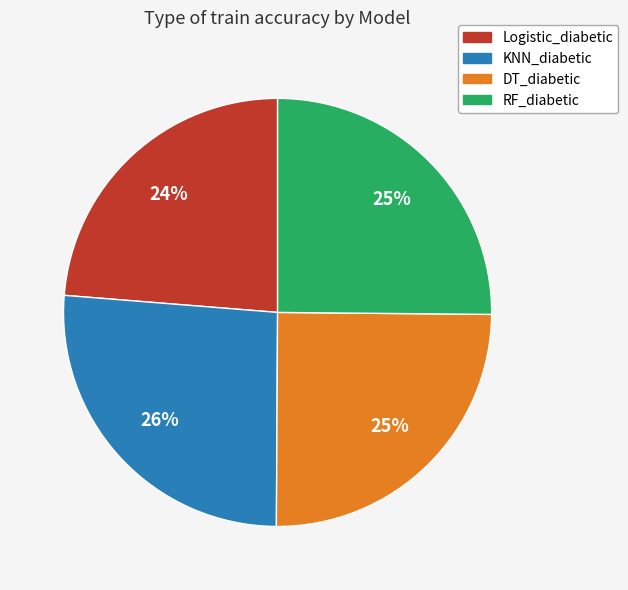

Combined, do KNN_diabetic and RF_diabetic account for over 50%?

Yes